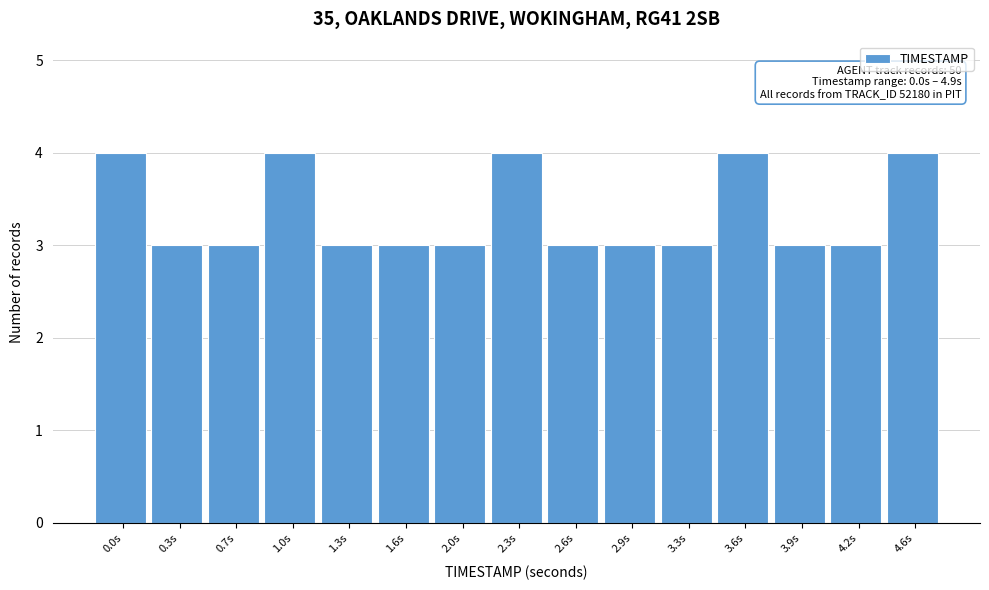

Reading right to left, what are all the values shown in this chart?

4	3	3	4	3	3	3	4	3	3	3	4	3	3	4